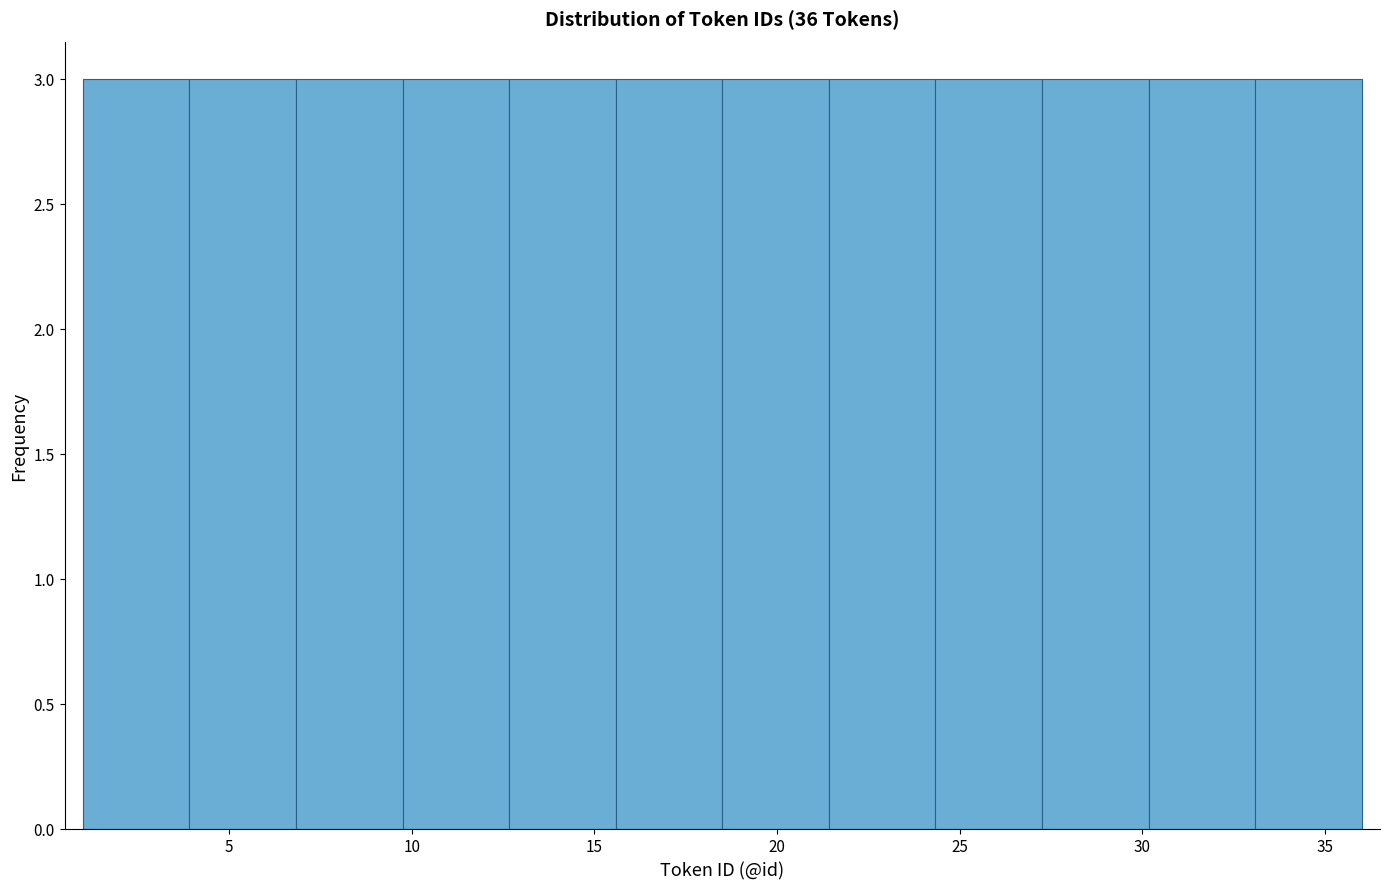

What is the height of the bar covering 27.5 to 30.0 on the x-axis? Neither the bar edges nor the heights are printed on the chart, so give them approximately, as read against the axes.

3